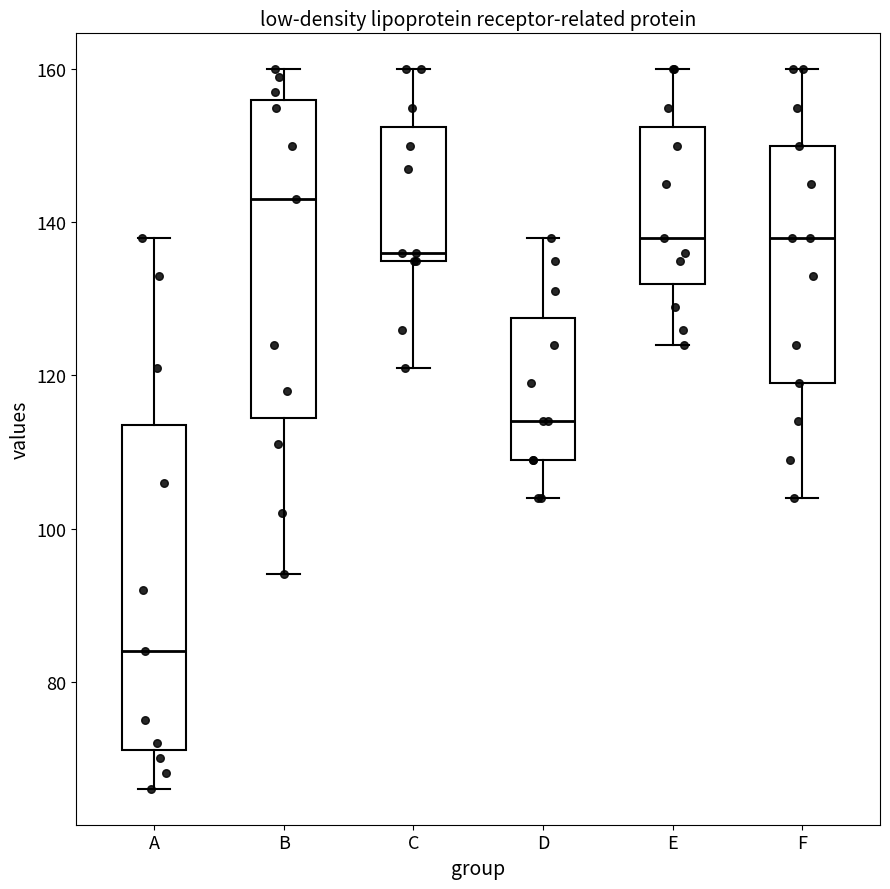

Which box's median line is the highest?

B